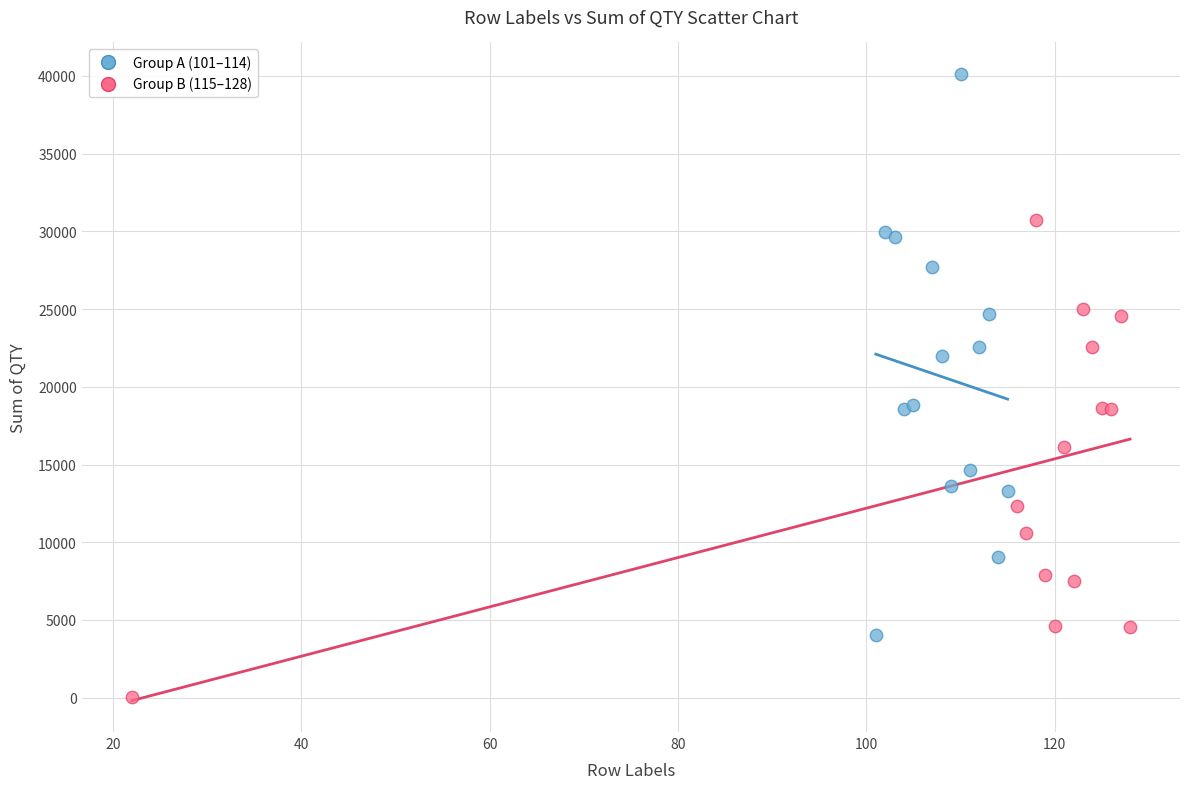

Which series has the widest spread of Y values?

Group A (101–114)